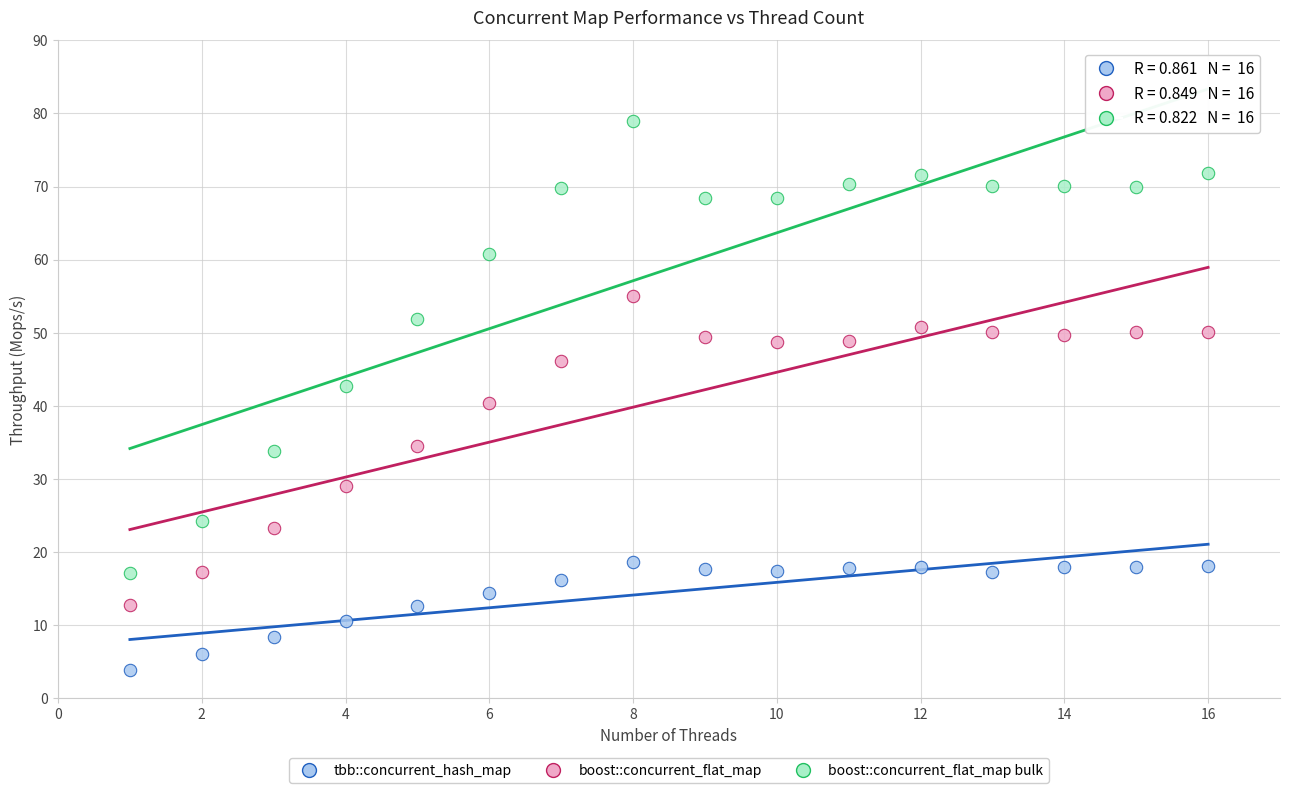

What are all the series names shown in the legend?

tbb::concurrent_hash_map, boost::concurrent_flat_map, boost::concurrent_flat_map bulk